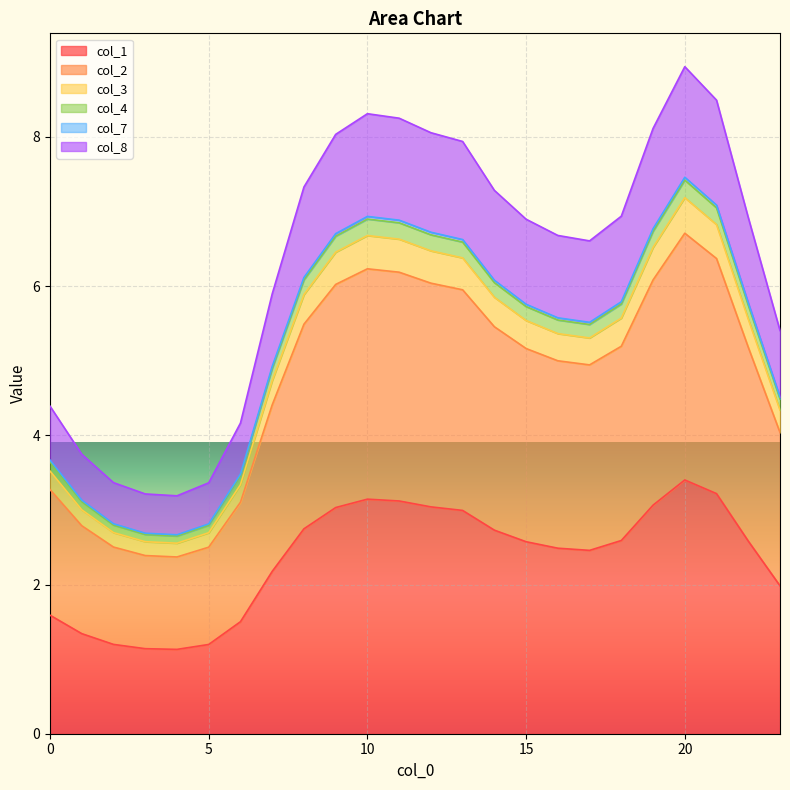

What is the minimum value for col_1?

1.1